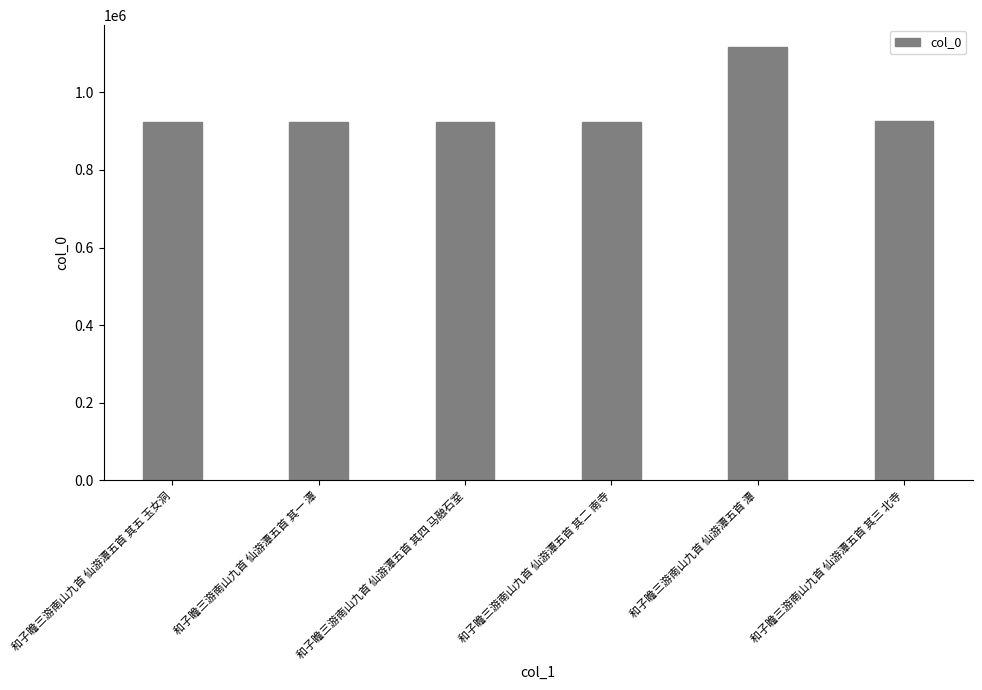

What is the value of the 4th bar from the left?

924019